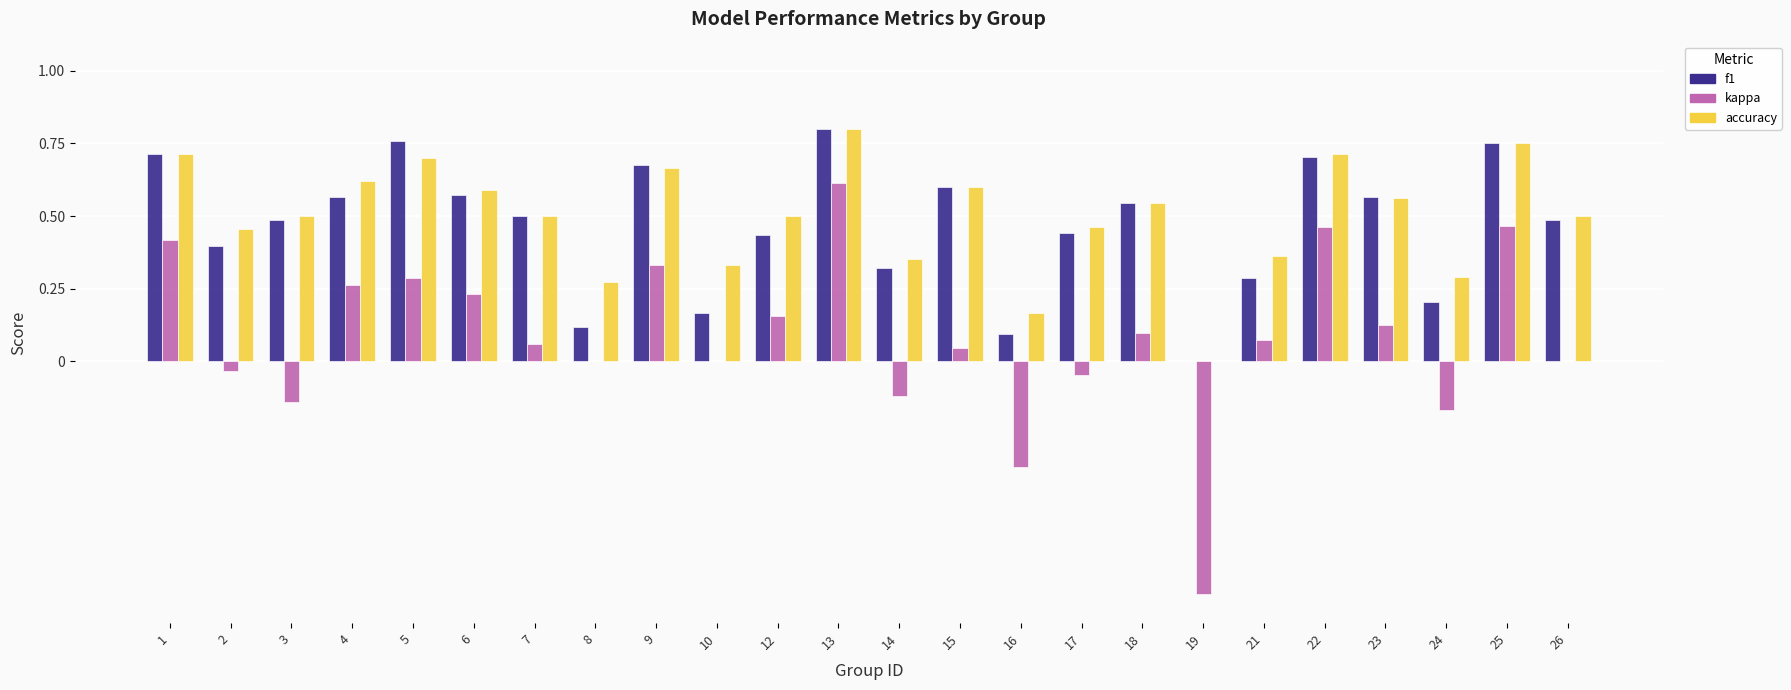

Which series changed the most between 1 and 15?

kappa